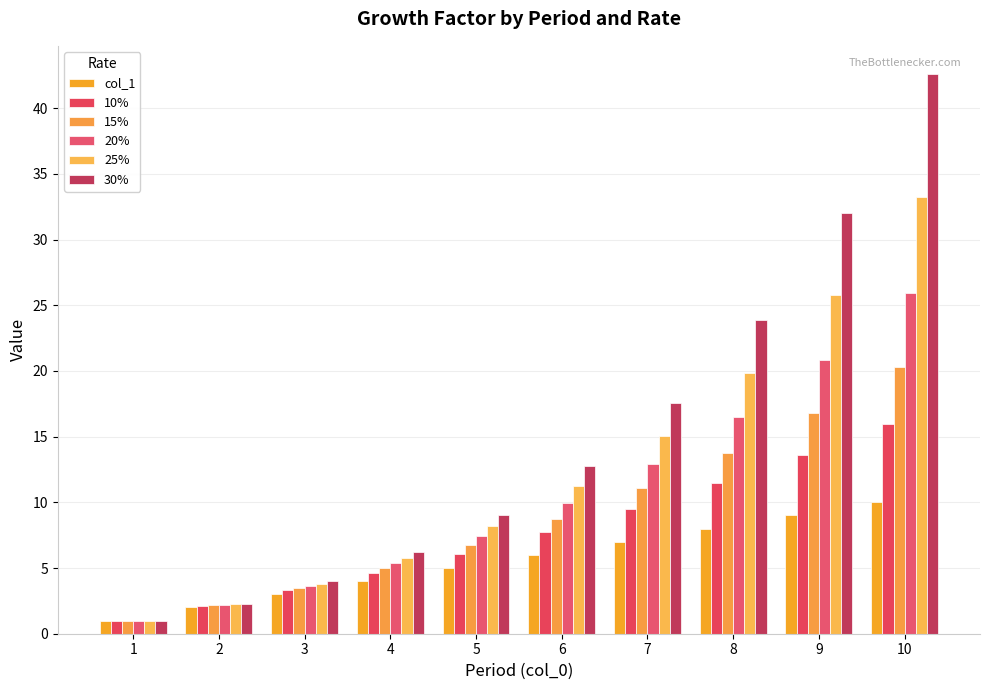

Is the value of col_1 at 7 greater than the value of 10% at 7?

No